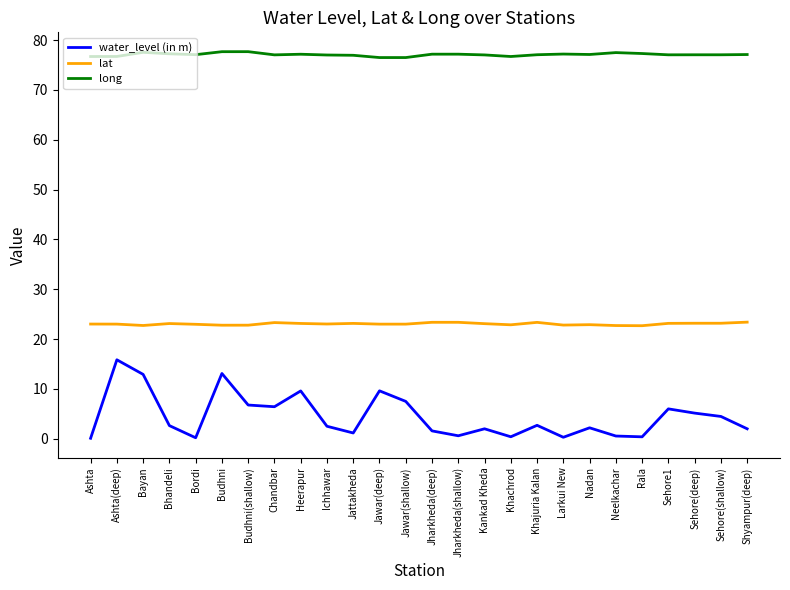

What position from the left is Jawar(shallow)?

13